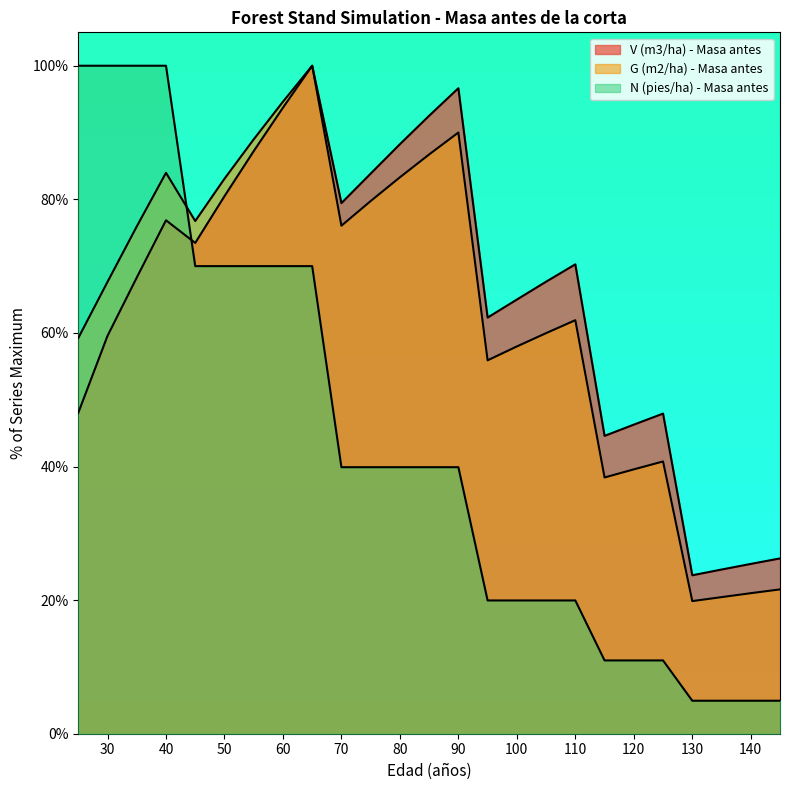

Which series has the largest range (max minus min)?

N (pies/ha) - Masa antes